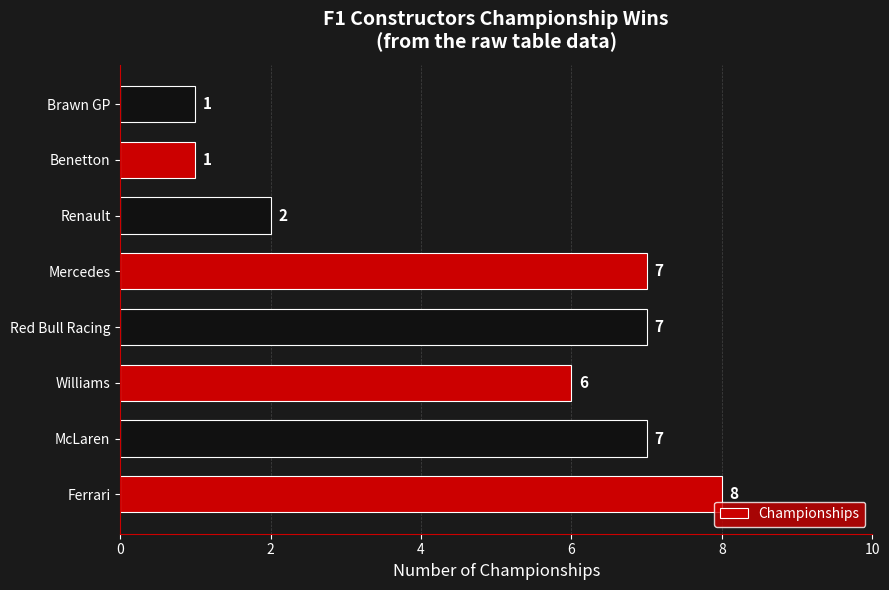

The value at Williams is 3. True or false?

False